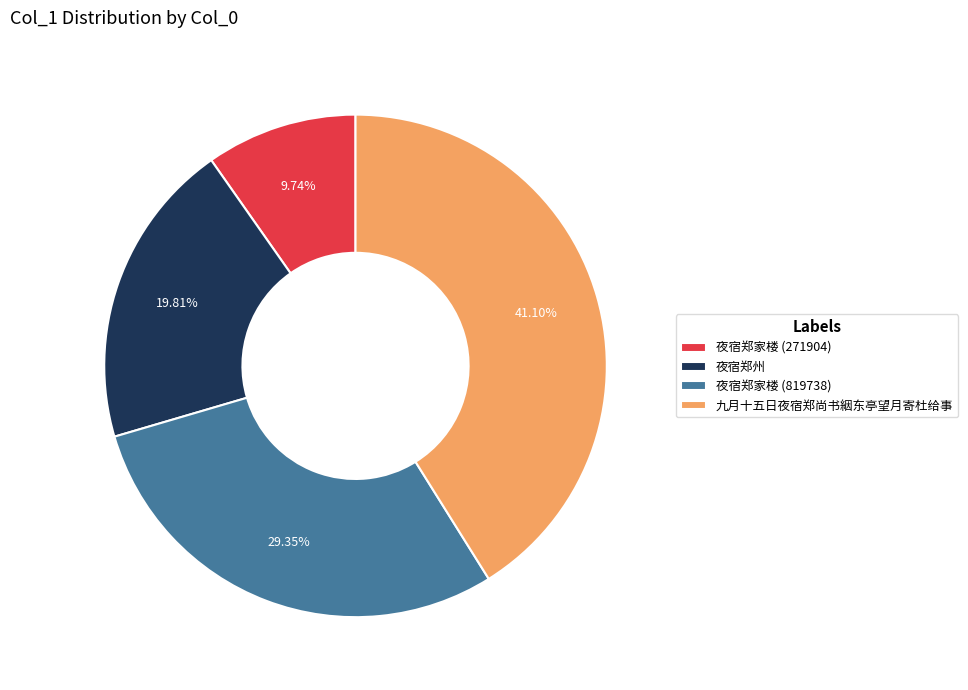

Combined, do 夜宿郑家楼 (819738) and 夜宿郑州 account for over 50%?

No